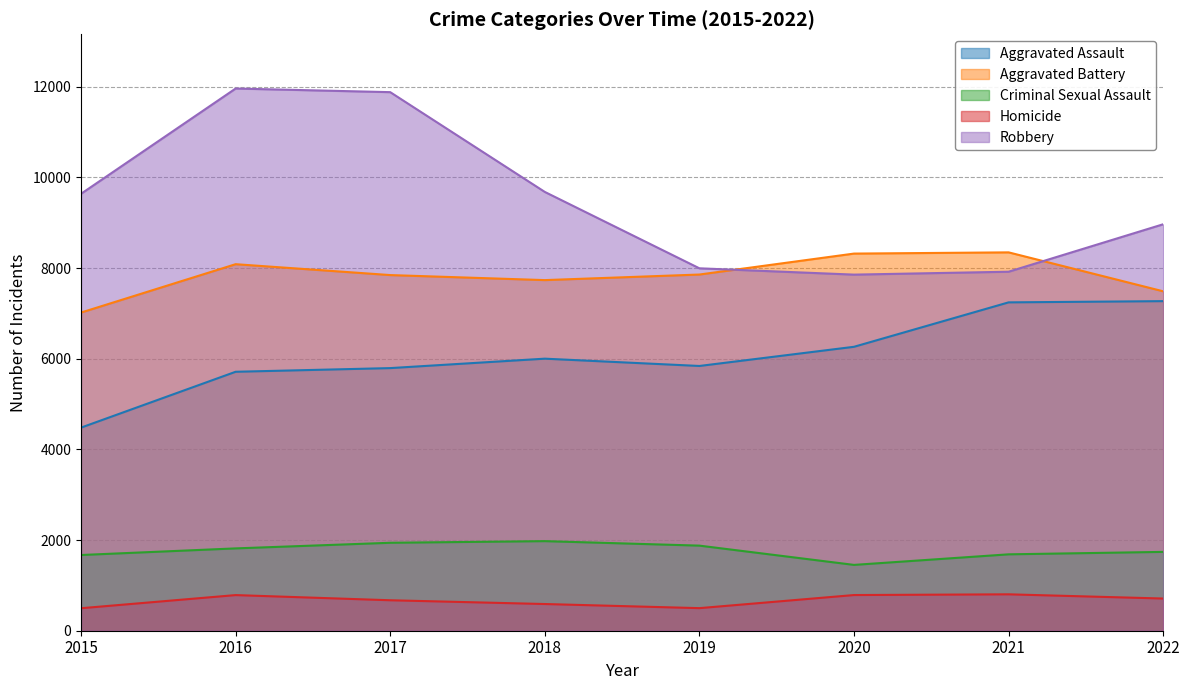

Where is the first local minimum for Aggravated Assault?

2019